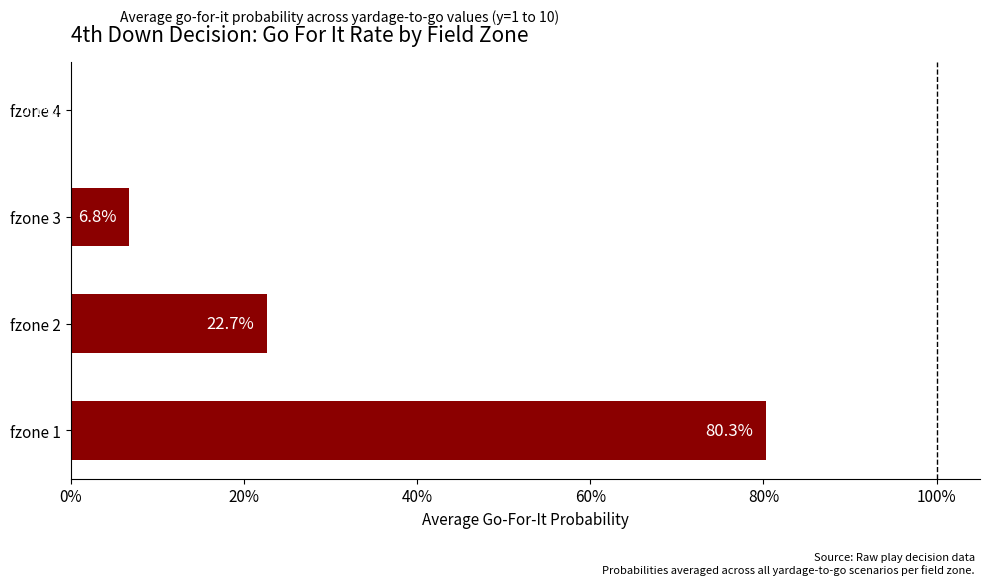

What is the sum of all values?

1.1